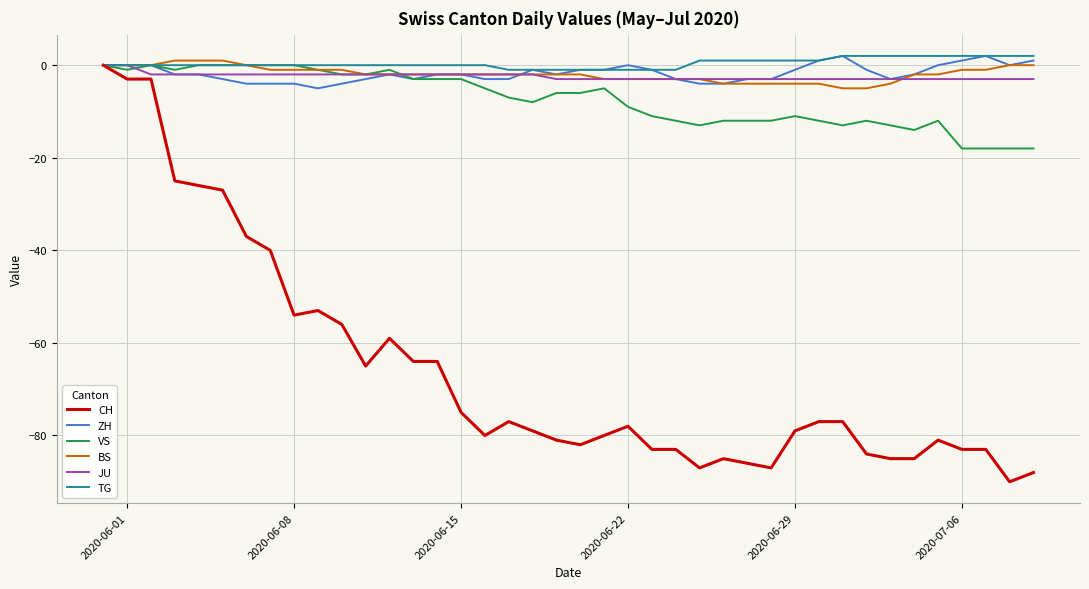

Which series has the widest spread of values?

CH